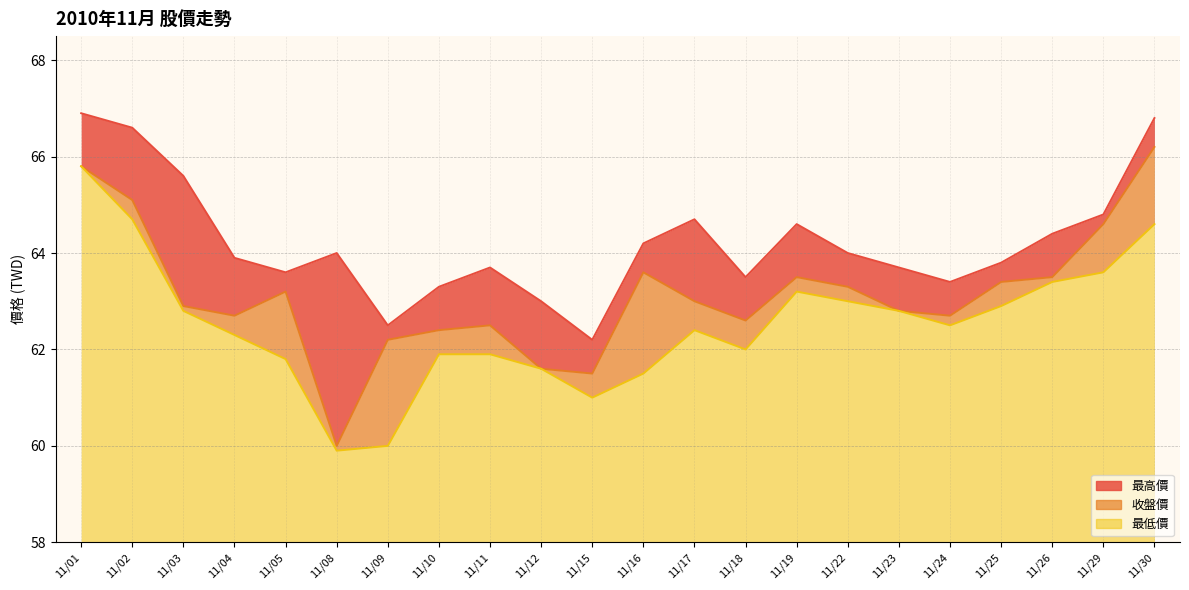

True or false: 最高價 and 收盤價 cross at least once.

False